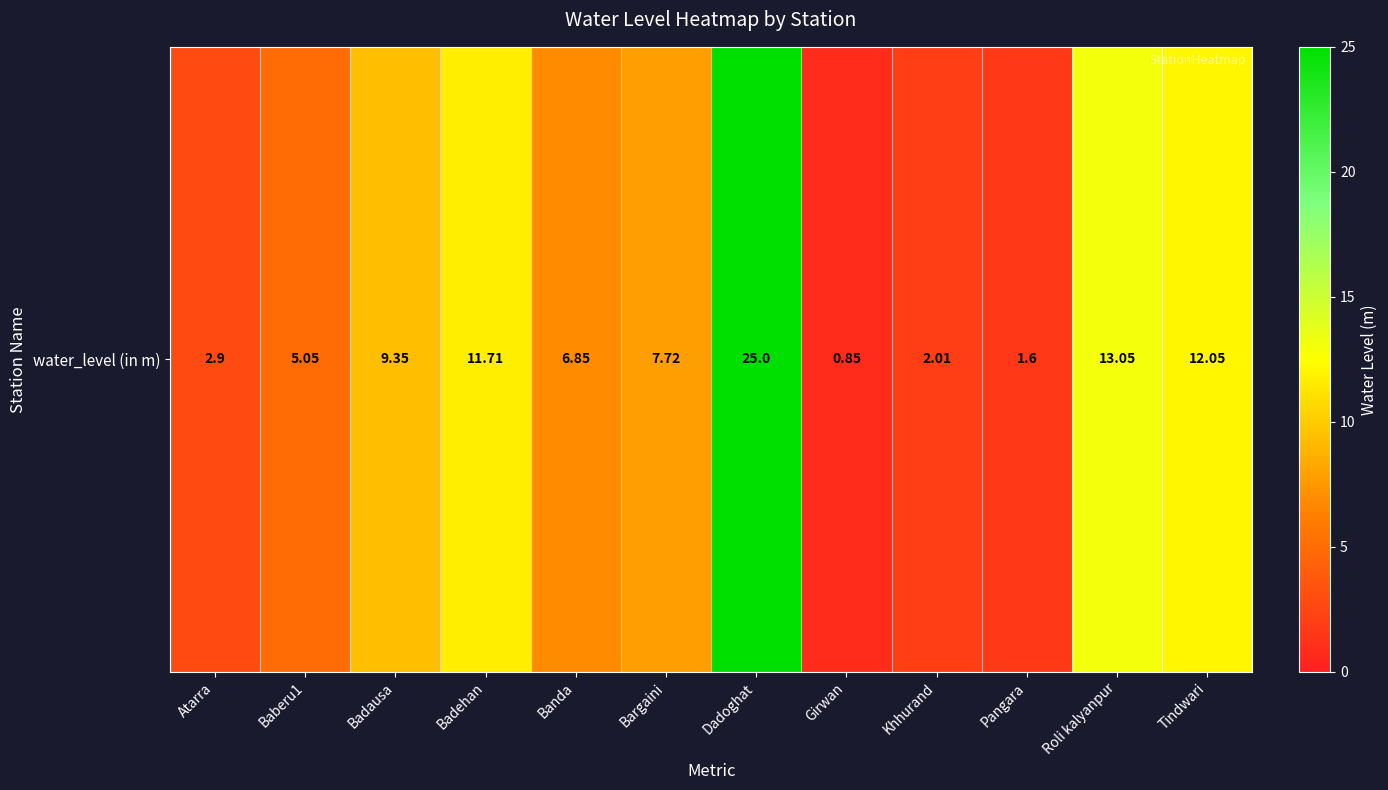

Approximately how many times larger is the value at Girwan compared to Badehan?

0.1